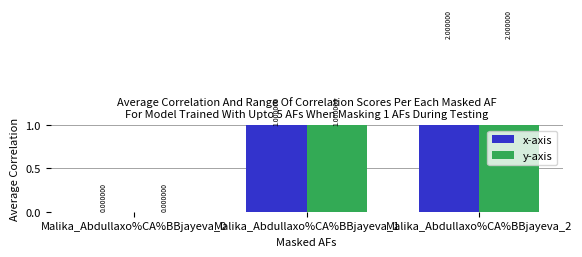

Reading left to right, transcribe all the data shown in this chart.

x-axis: Malika_Abdullaxo%CA%BBjayeva_0=0	Malika_Abdullaxo%CA%BBjayeva_1=1	Malika_Abdullaxo%CA%BBjayeva_2=2
y-axis: Malika_Abdullaxo%CA%BBjayeva_0=0	Malika_Abdullaxo%CA%BBjayeva_1=1	Malika_Abdullaxo%CA%BBjayeva_2=2